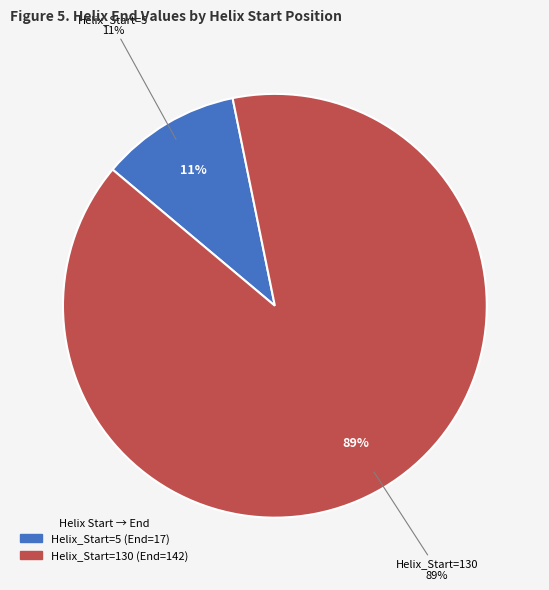

How many slices are in this pie chart?

2